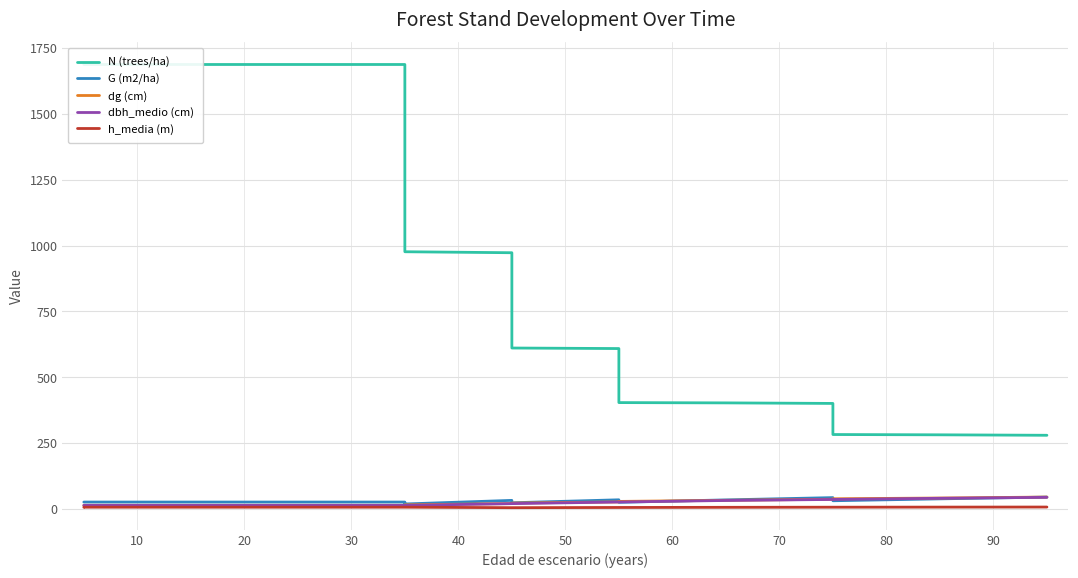

At how many categories does at least one series exceed 924?

8